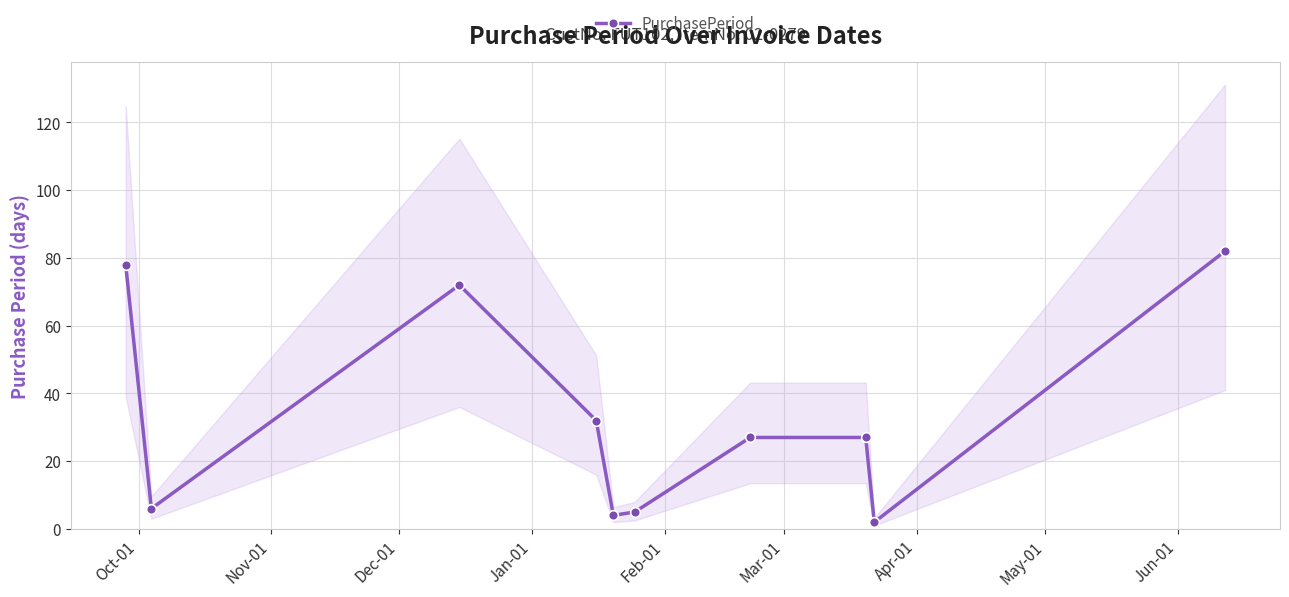

Is it true that the value at Jun-01 is 1?

False